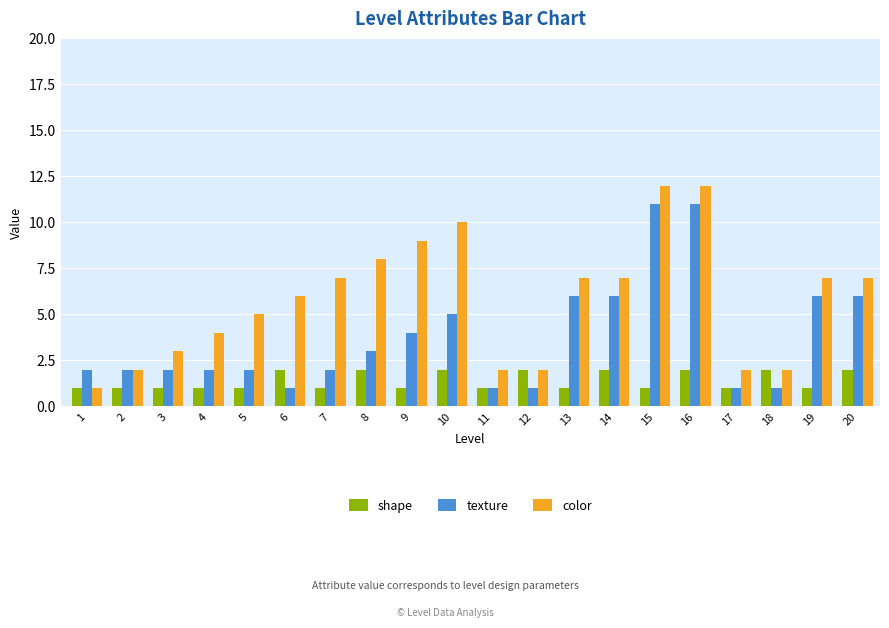

Which series has the widest spread of values?

color